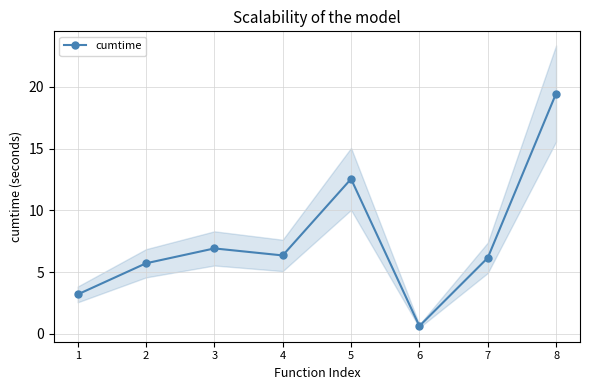

What is the sum of all values?

60.9